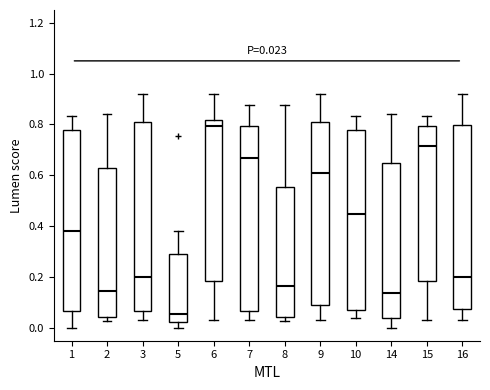

Which box has the highest median line?

6